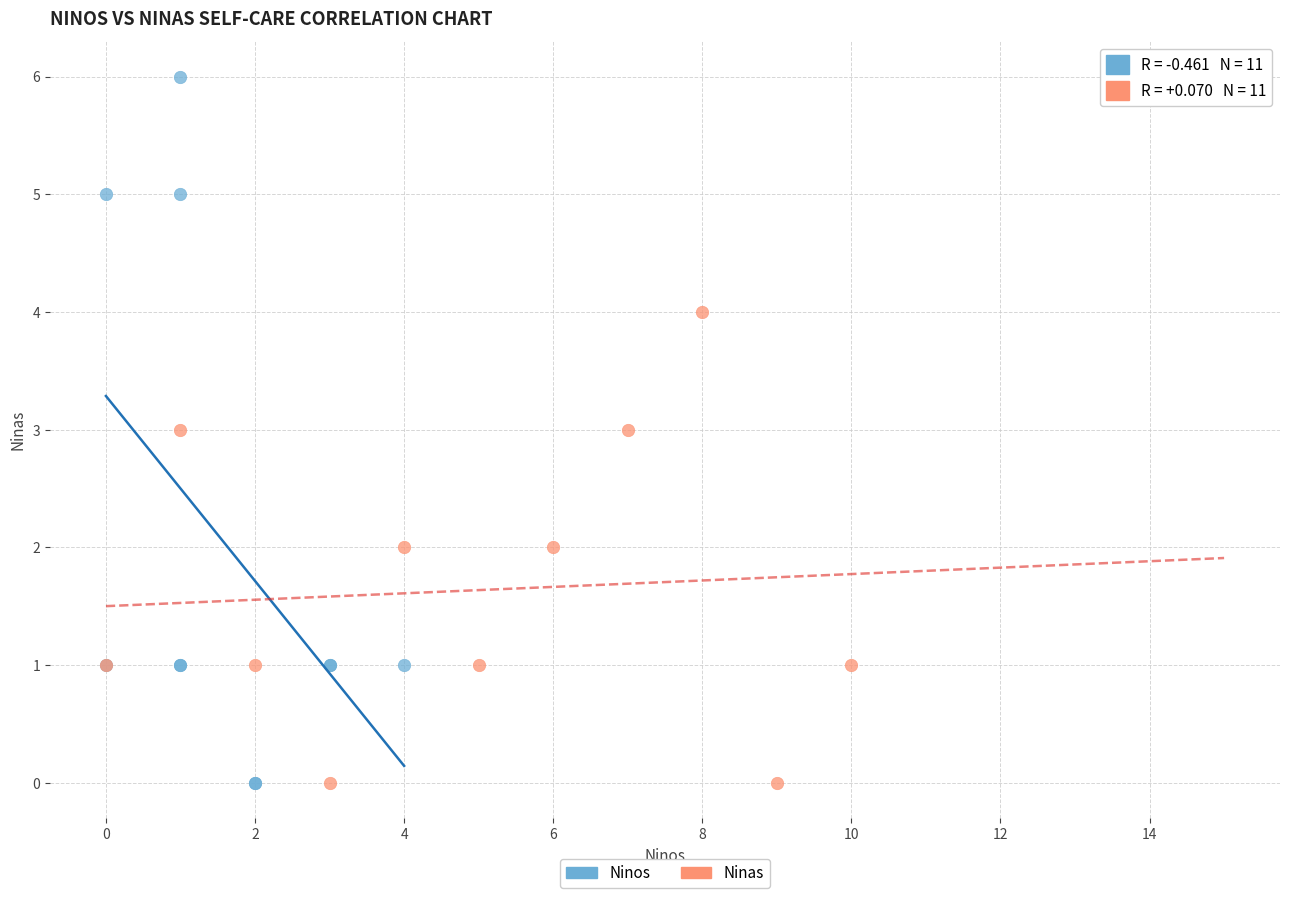

Which series contains the highest Y value?

Ninos